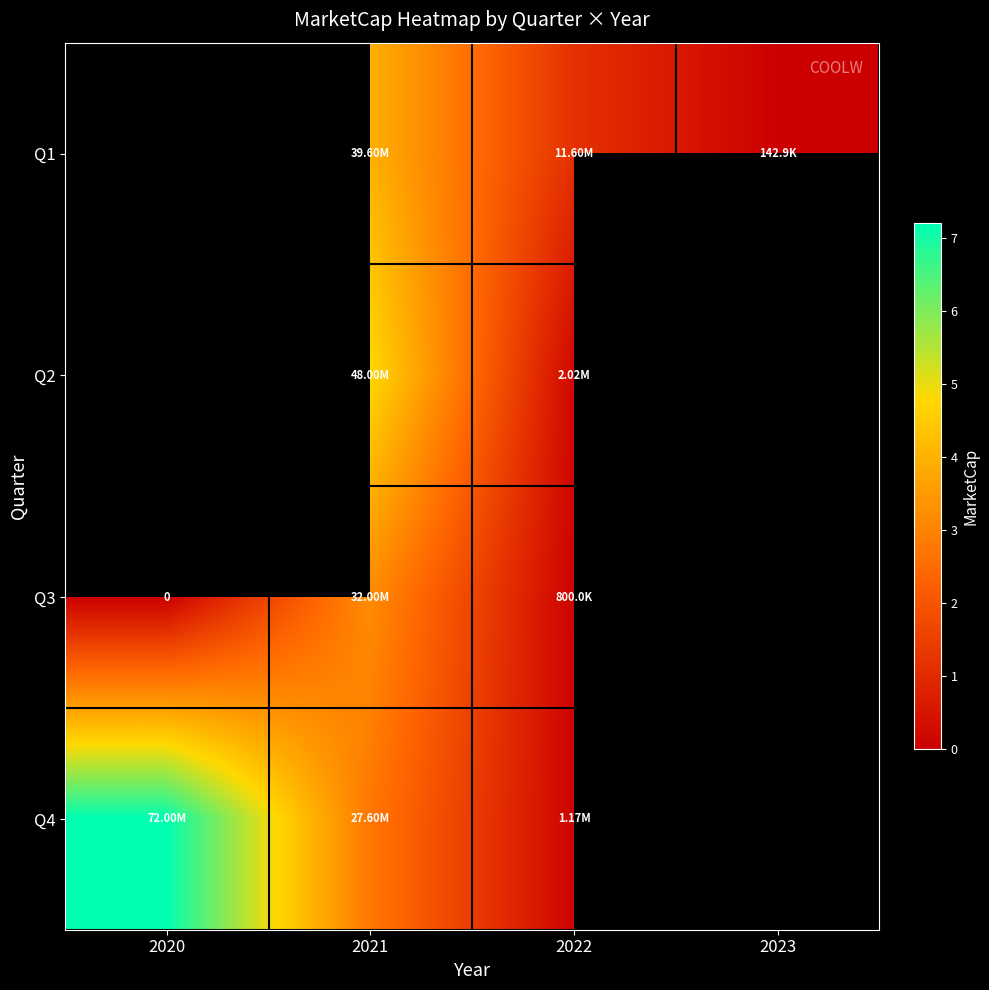

Is the value of row_1 at 2020 greater than the value of row_2 at 2022?

No